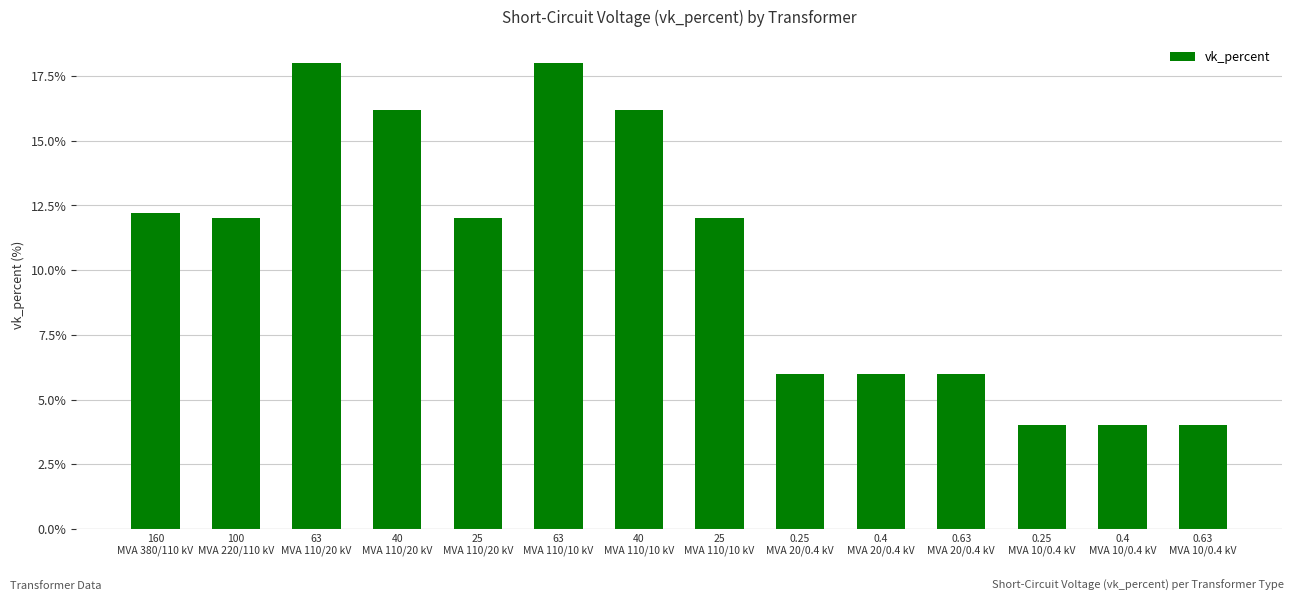

What is the value of the 5th bar from the left?

12.0